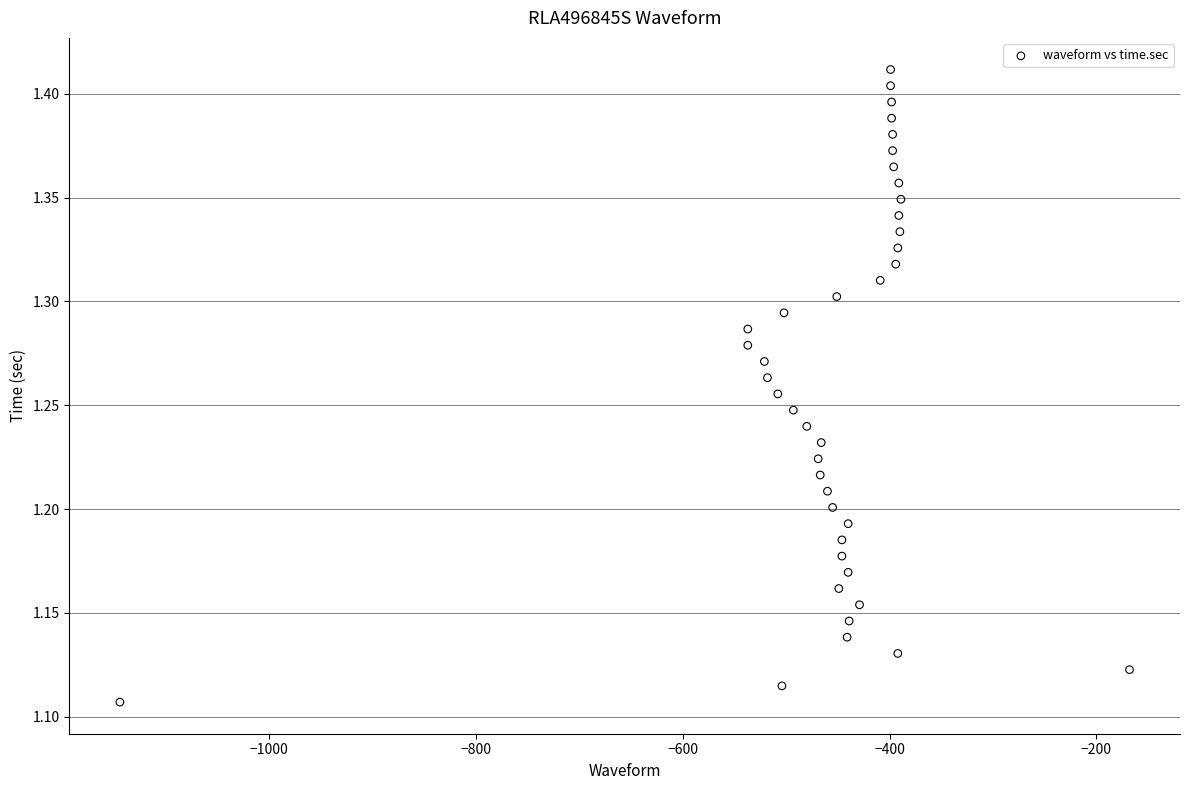

What is the range of X values (max minus min)?

976.0